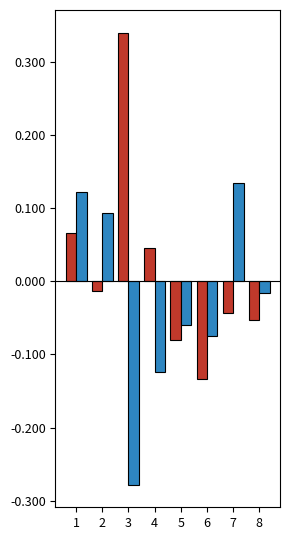

How many distinct data groups are displayed?

2